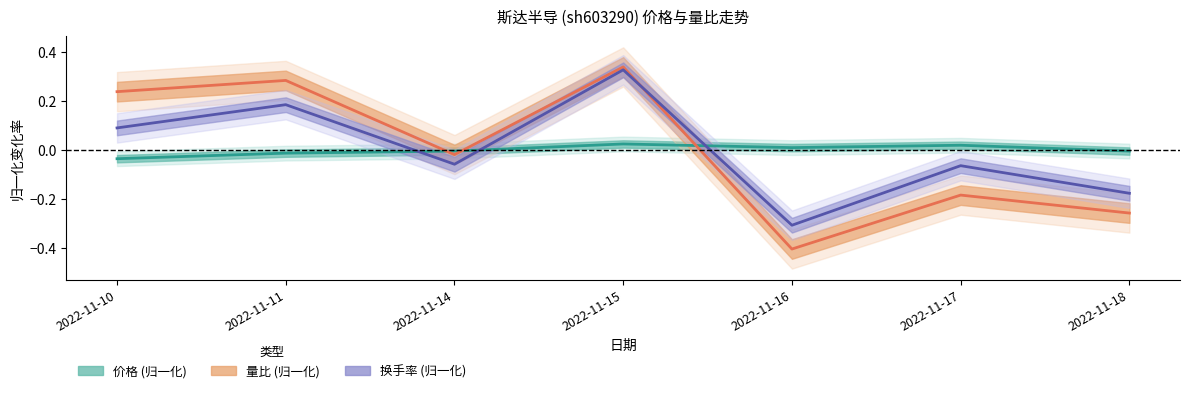

Which series has the largest total across all categories?

价格 (归一化)